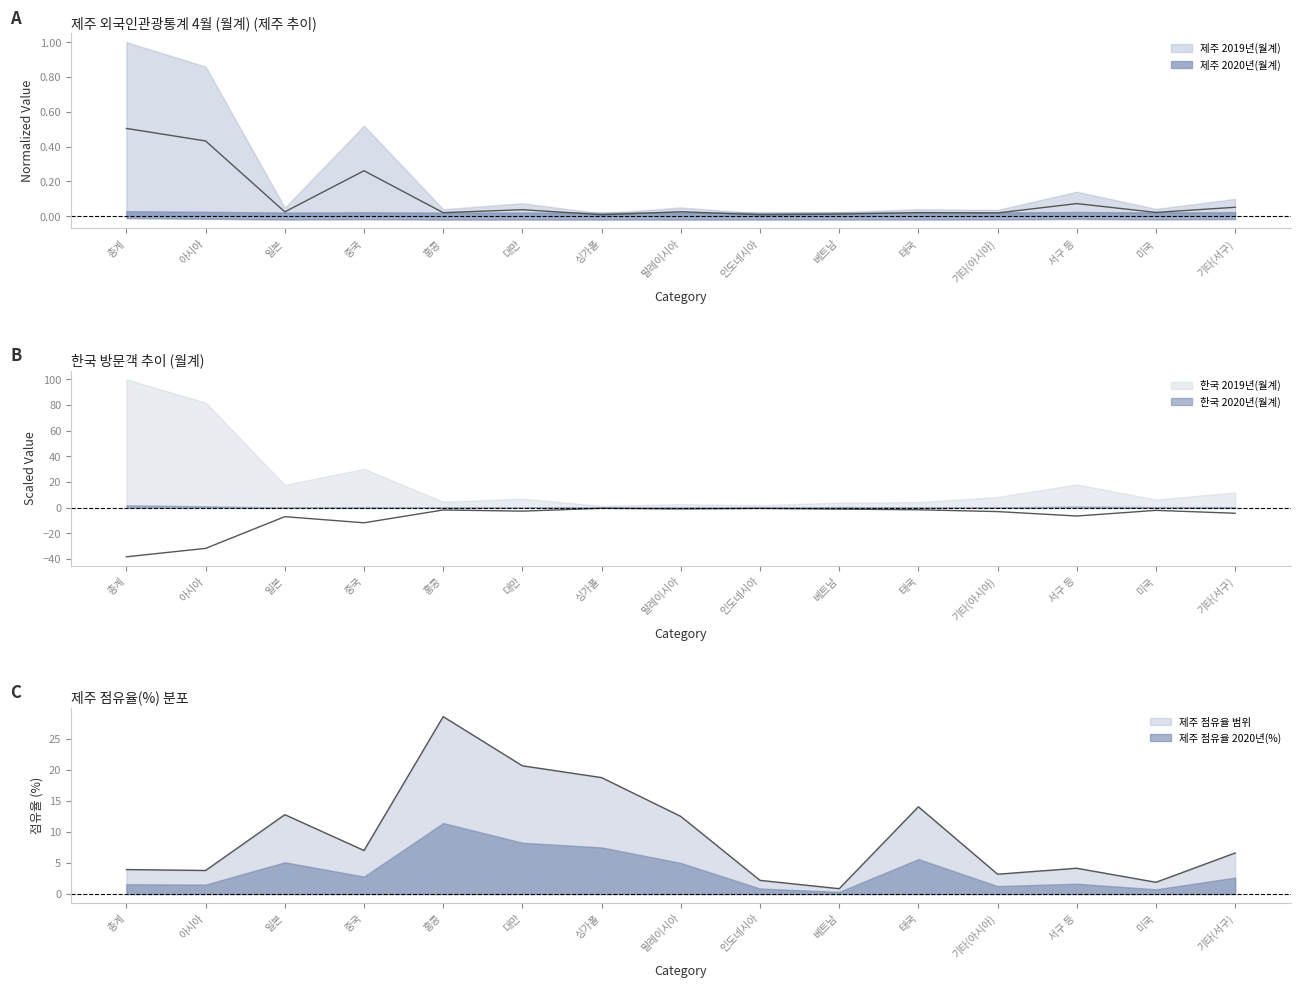

The 한국 2019년(월계) series shows -2.7 at 홍콩. True or false?

False